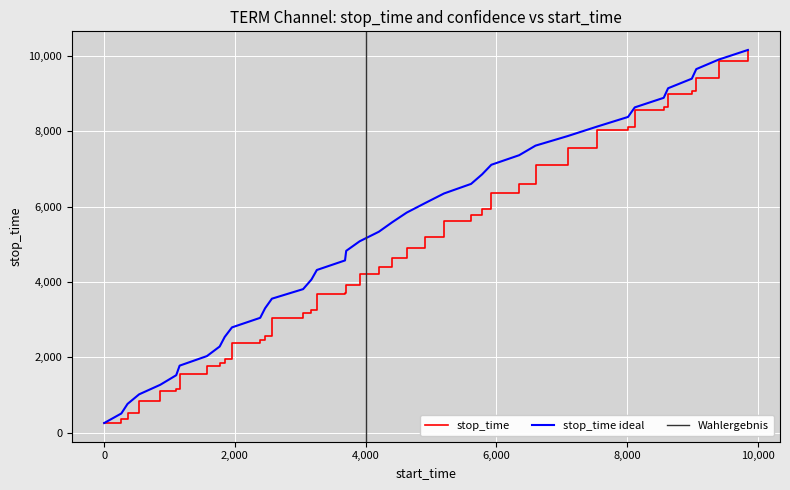

What is the maximum value for stop_time?

10150.0